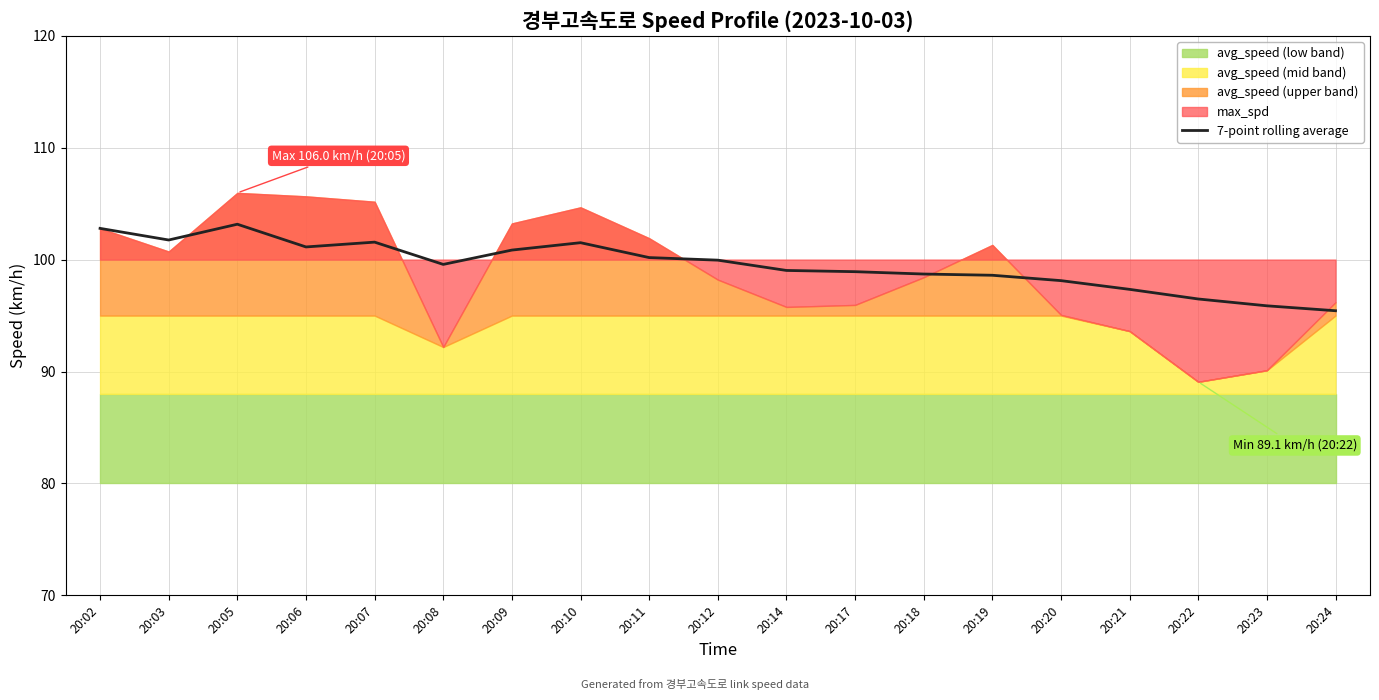

What is the change in value from 20:10 to 20:23?

-5.6